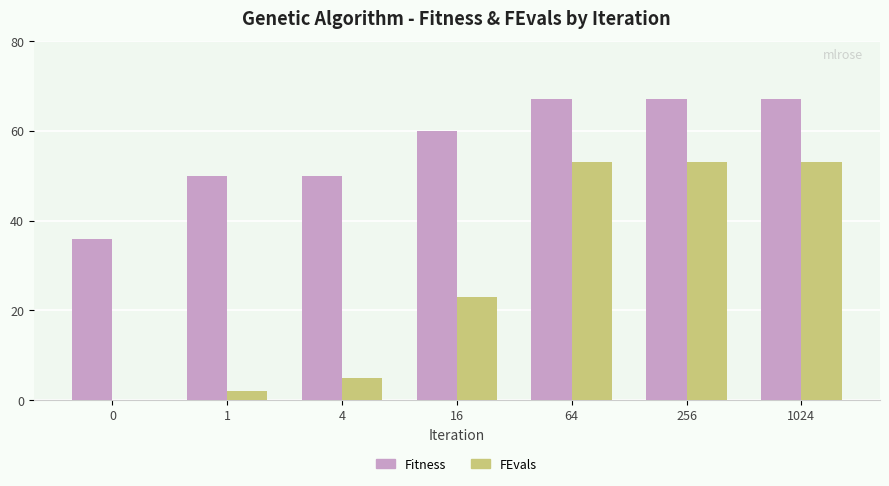

What is the total value across all series at 256?

120